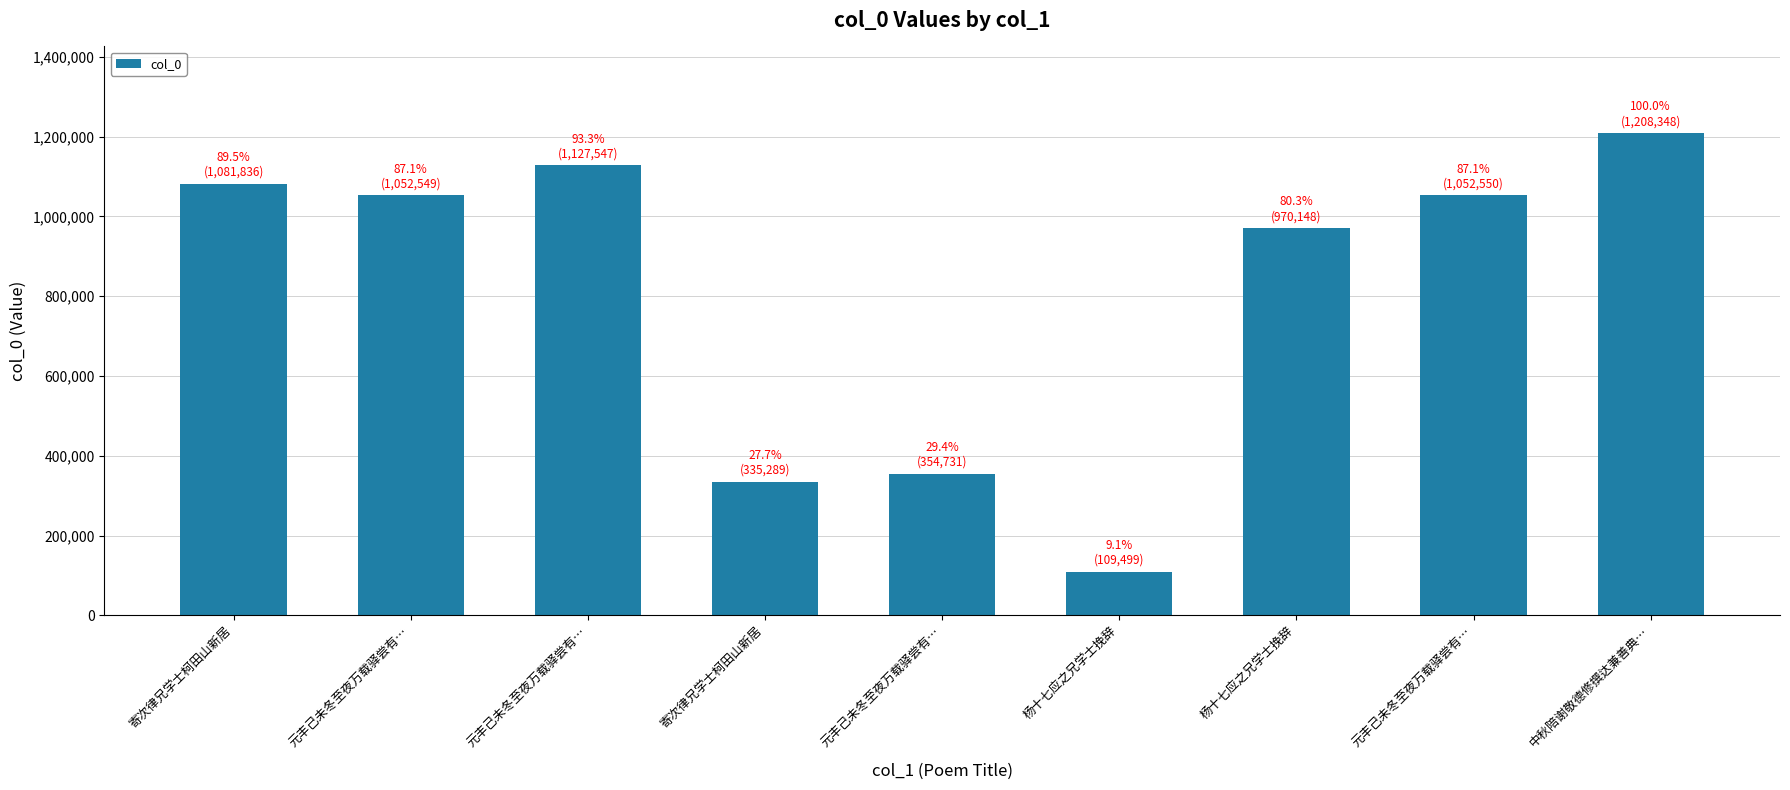

What is the label of the 3rd bar from the left?

元丰己未冬至夜万载驿尝有…